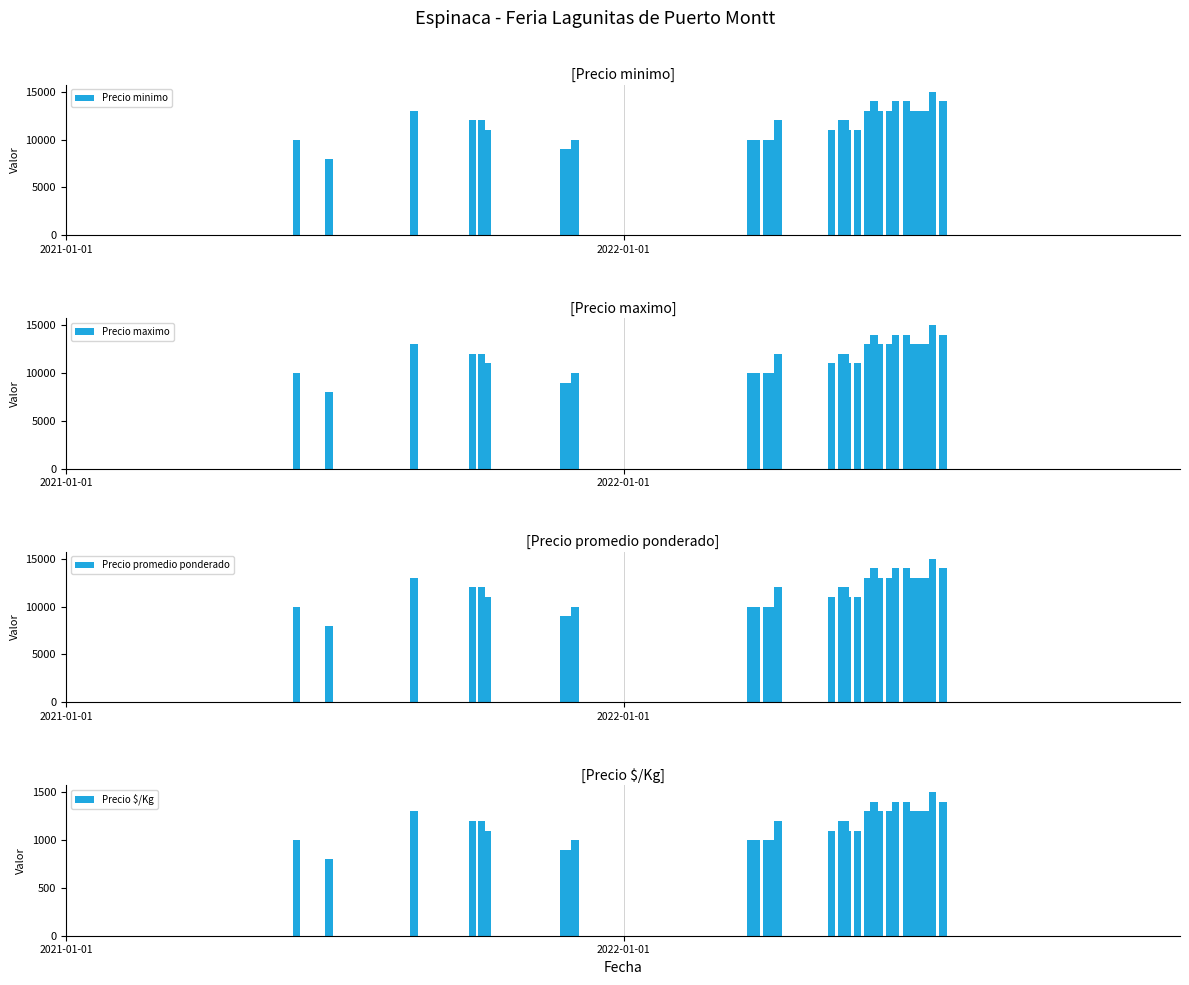

What are all the series names shown in the legend?

Precio minimo, Precio maximo, Precio promedio ponderado, Precio $/Kg